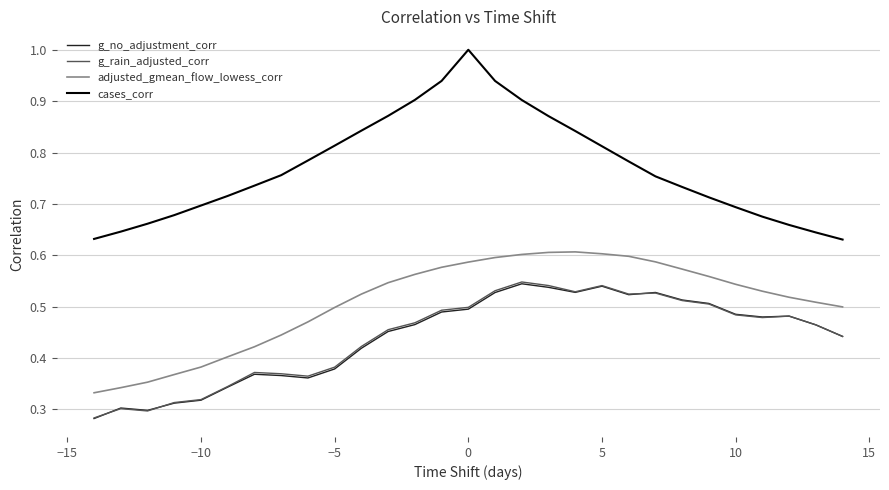

Which series has the largest total across all categories?

cases_corr